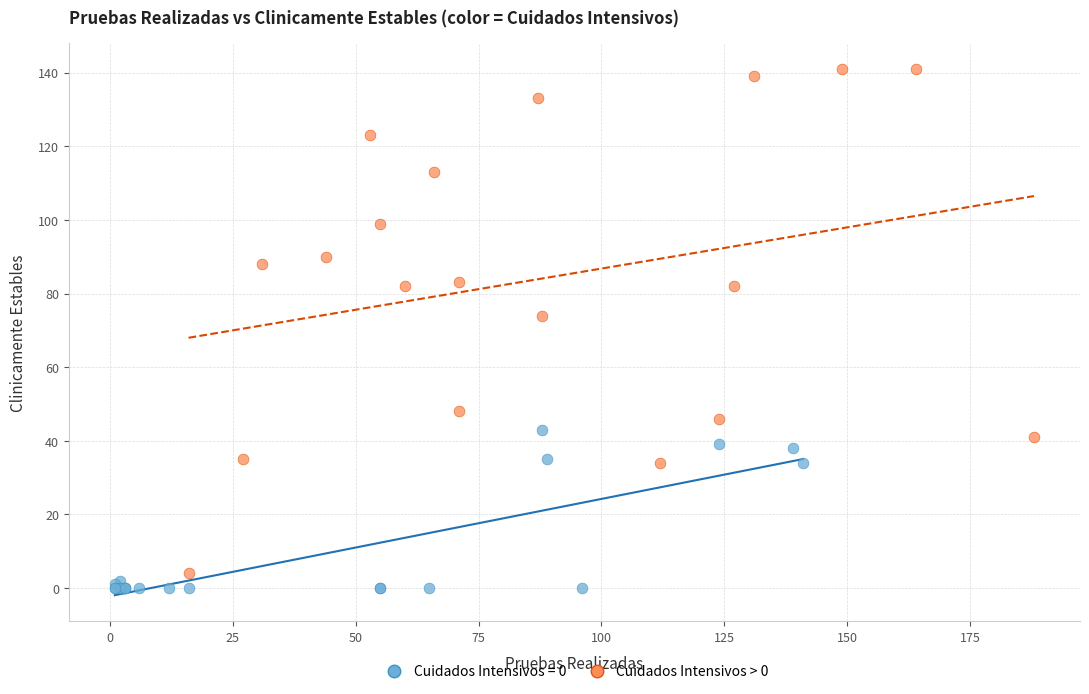

Which series contains the highest Y value?

Cuidados Intensivos > 0